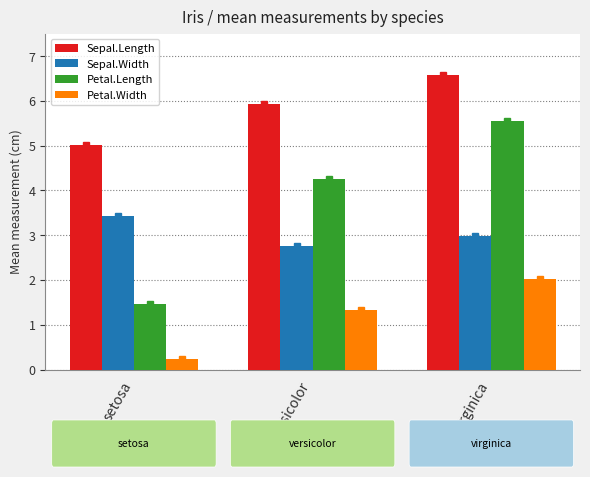

Reading left to right, what are all the values shown in this chart?

Sepal.Length: 5.0	5.9	6.6
Sepal.Width: 3.4	2.8	3.0
Petal.Length: 1.5	4.3	5.6
Petal.Width: 0.2	1.3	2.0